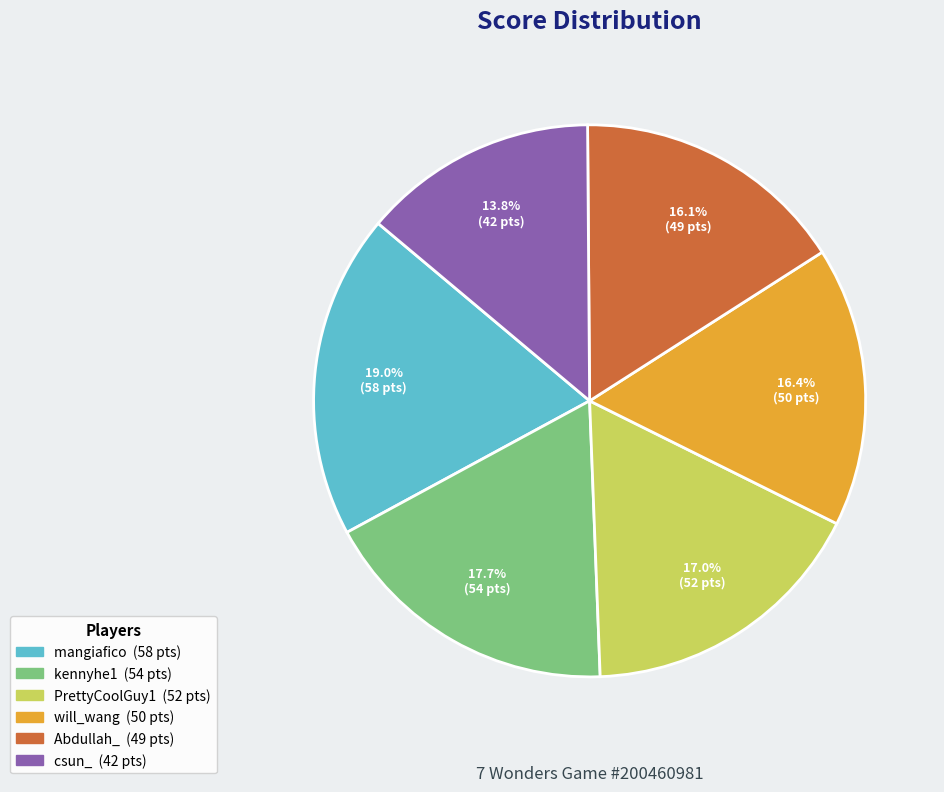

How much of the chart is everything except mangiafico?

81.0%